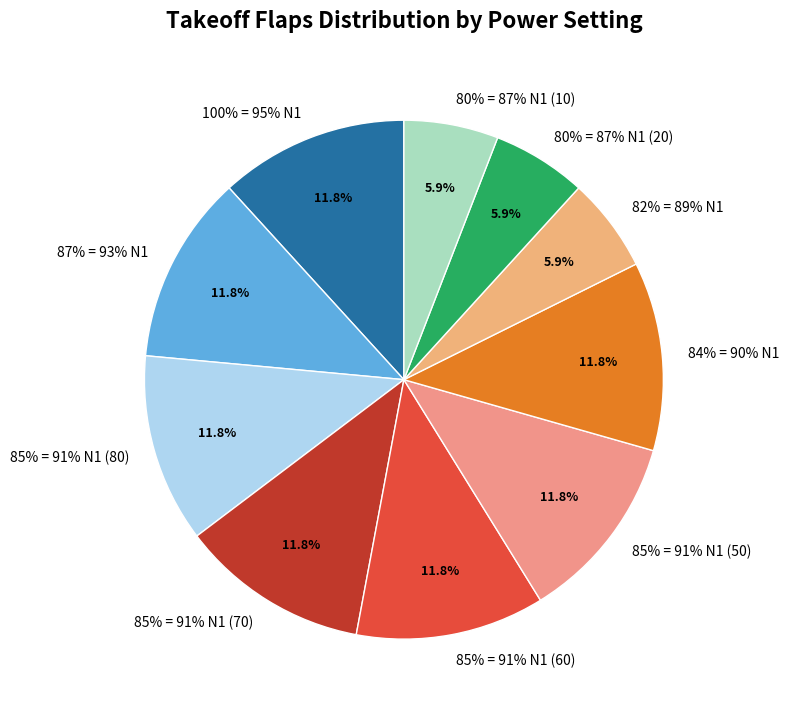

The 84% = 90% N1 slice represents 1% of the pie. True or false?

False